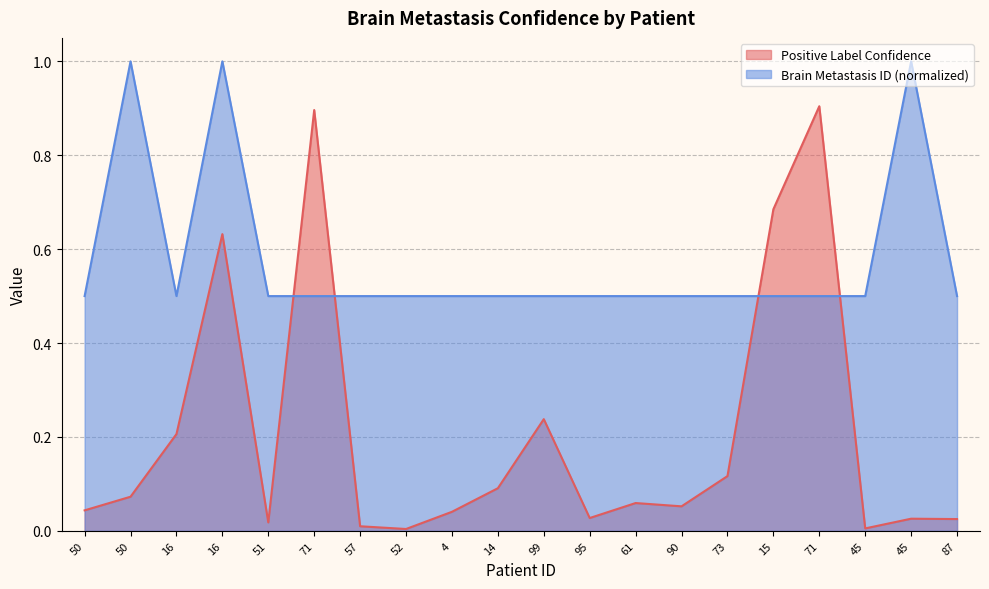

Reading right to left, what are all the values shown in this chart?

Positive Label Confidence: 0.0	0.0	0.0	0.9	0.7	0.1	0.1	0.1	0.0	0.2	0.1	0.0	0.0	0.0	0.9	0.0	0.6	0.2	0.1	0.0
Brain Metastasis ID: 0.5	1.0	0.5	0.5	0.5	0.5	0.5	0.5	0.5	0.5	0.5	0.5	0.5	0.5	0.5	0.5	1.0	0.5	1.0	0.5